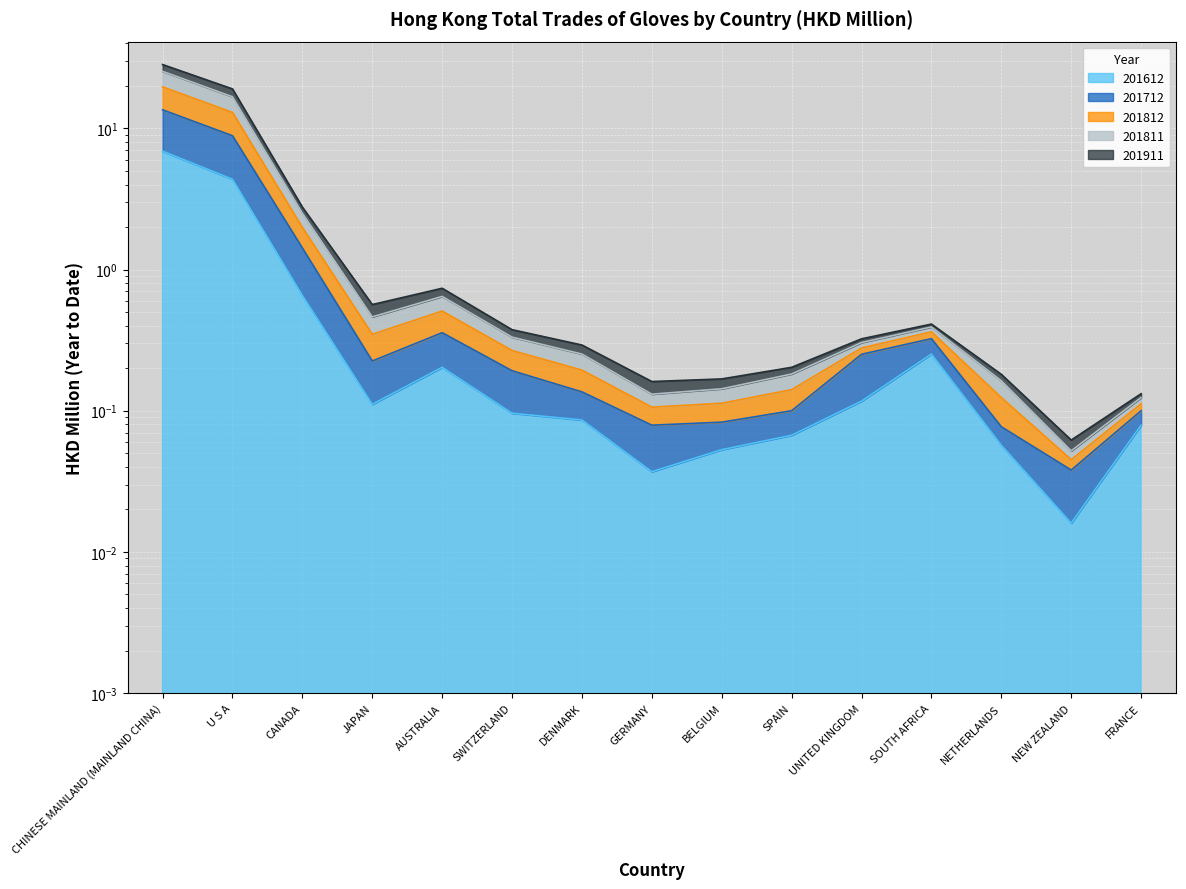

True or false: 201712 and 201812 cross at least once.

False